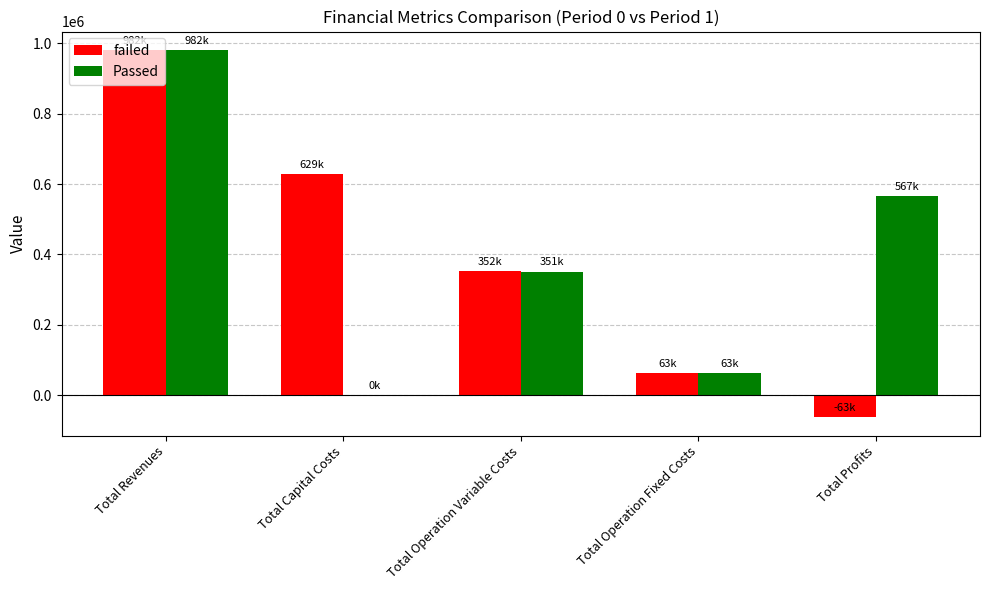

Count the number of categories in the chart.

5